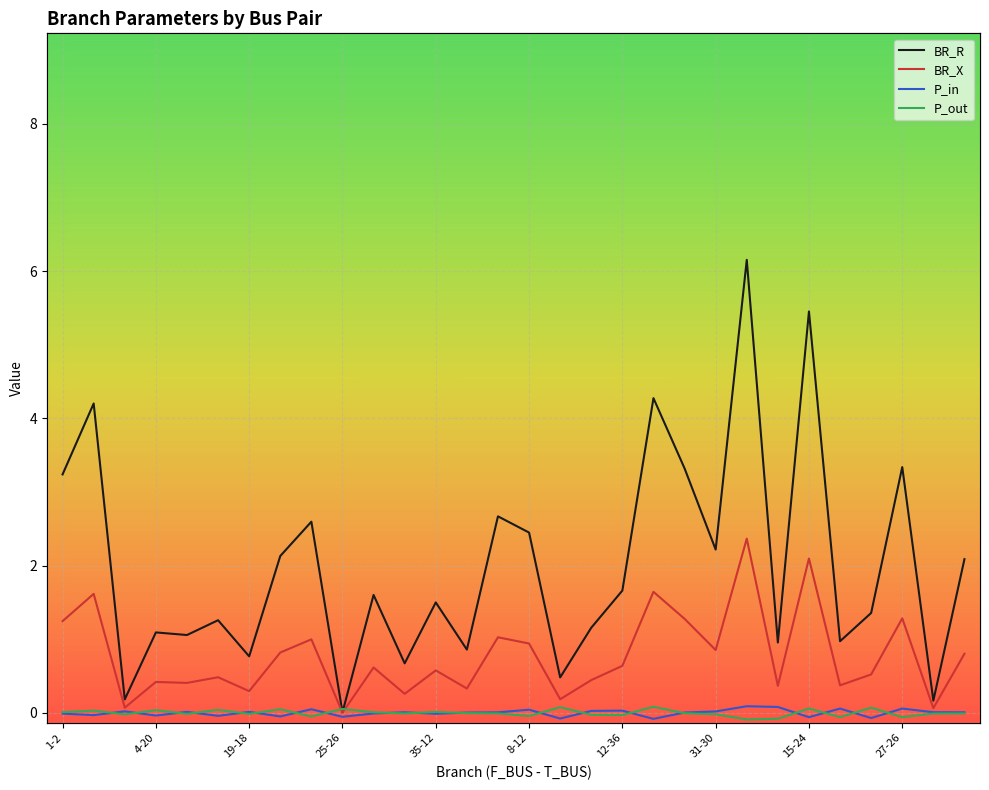

How many positive values does the P_out series have?

12